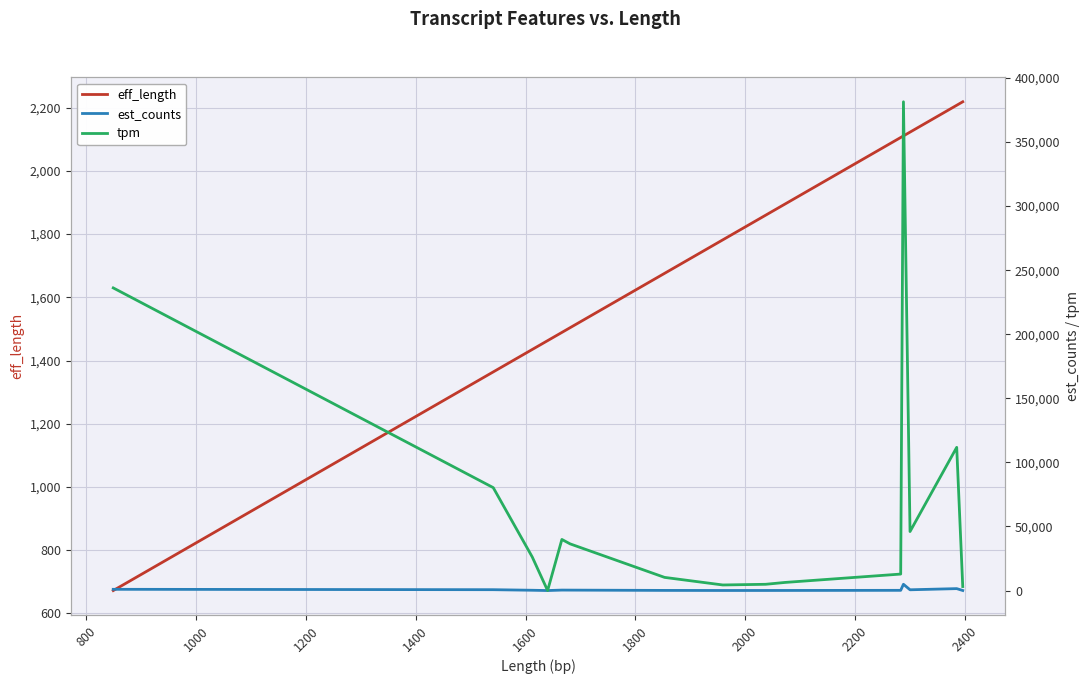

What is the average value of the tpm series?

66666.6